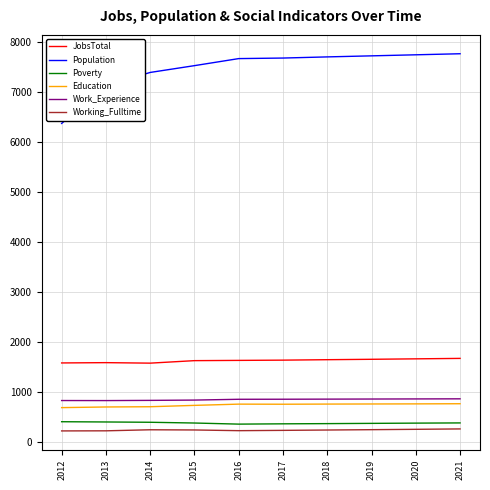

List the series in order of their peak value, lowest first.

Working_Fulltime, Poverty, Education, Work_Experience, JobsTotal, Population